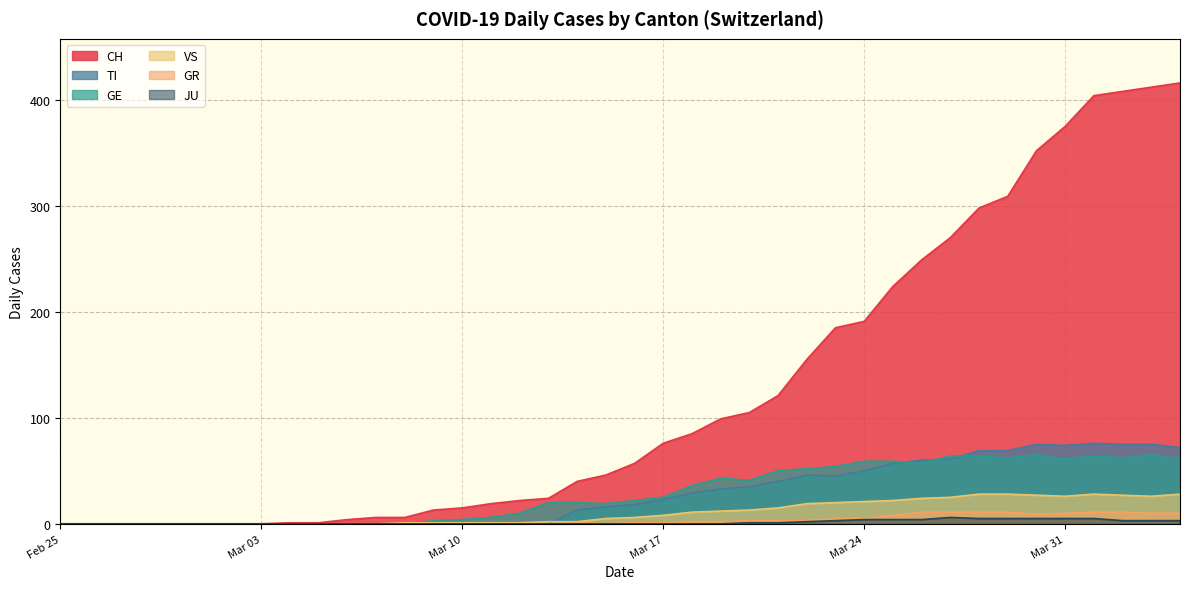

True or false: CH and TI cross at least once.

False